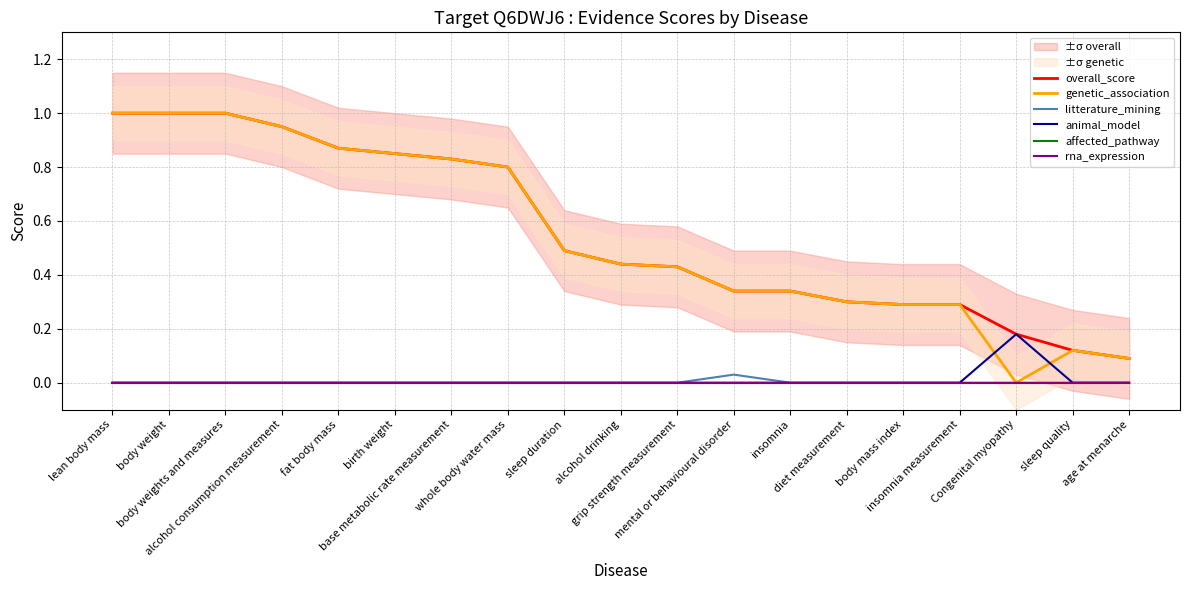

At body weight, list the series in order from smallest to largest.

litterature_mining, animal_model, affected_pathway, rna_expression, overall_score, genetic_association